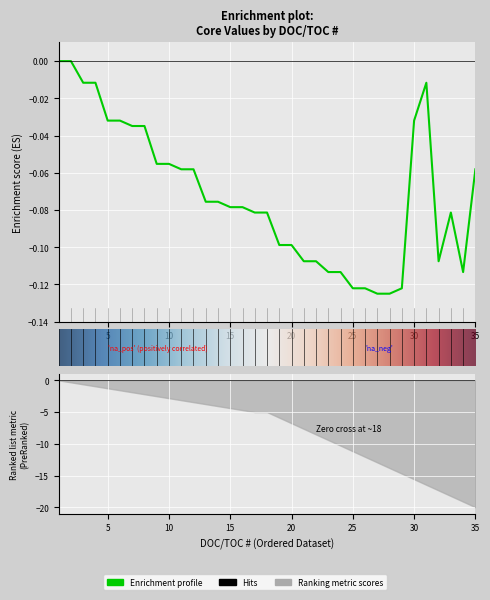

What is the smallest value displayed?

-0.1